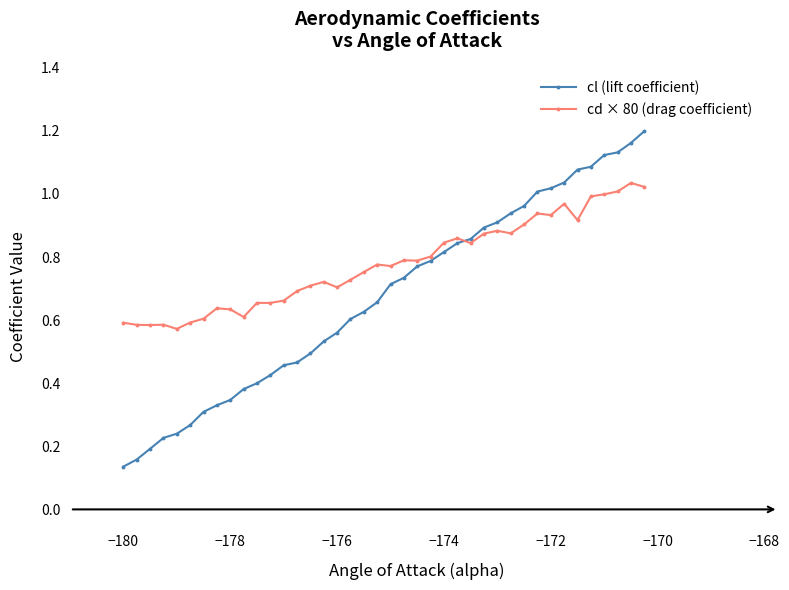

List the series in order of their peak value, highest first.

cl (lift coefficient), cd × 80 (drag coefficient)